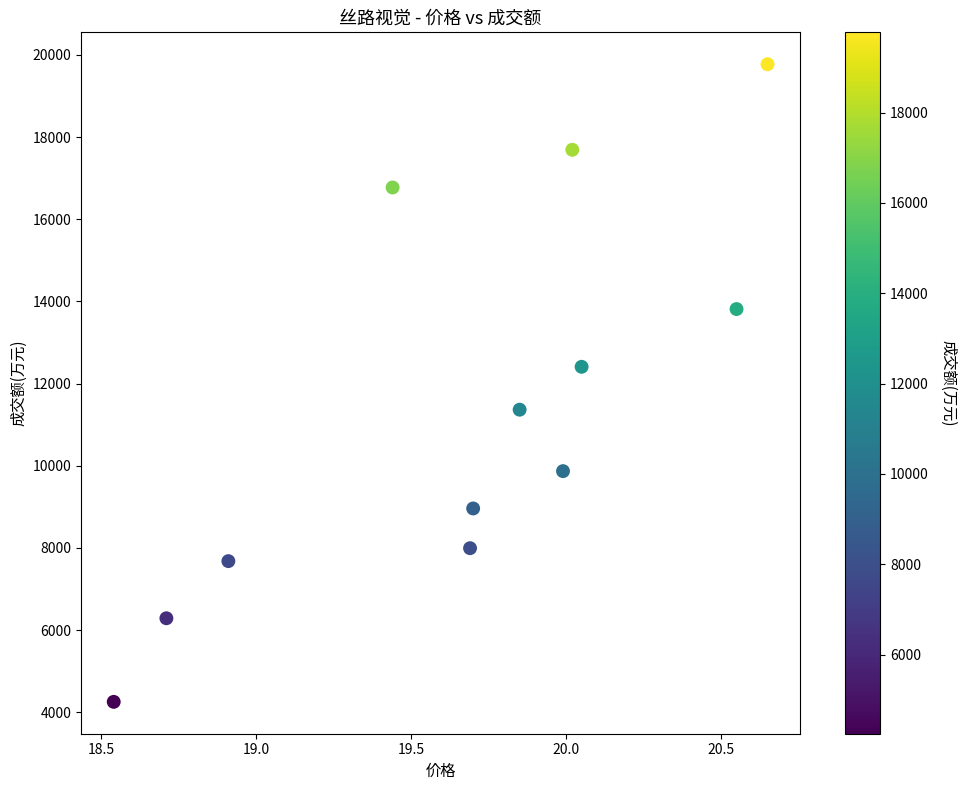

What Y value in the scatter plot is closest to 12013?

12408